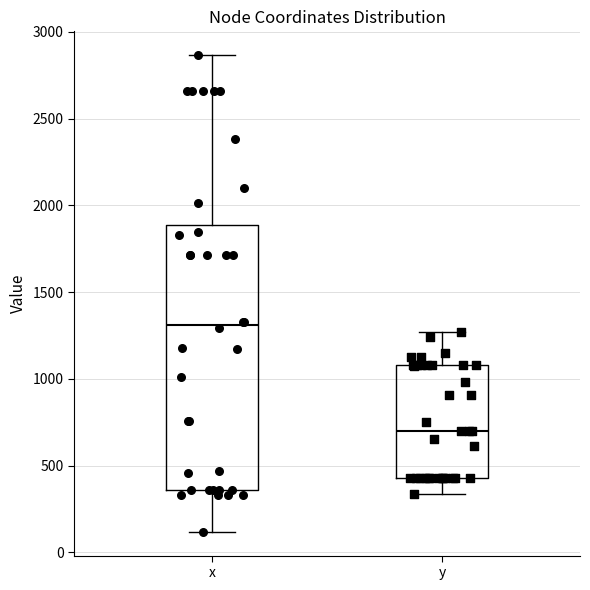

Reading left to right, read every box against the y-axis: the position of its median line, the range the box covers, and the ends of its whiskers. The values are not printed on the chart, so give them approximately, as read against the axis.

x: median 1300, box 350 to 1900, whiskers 100 to 2850
y: median 700, box 450 to 1100, whiskers 350 to 1250